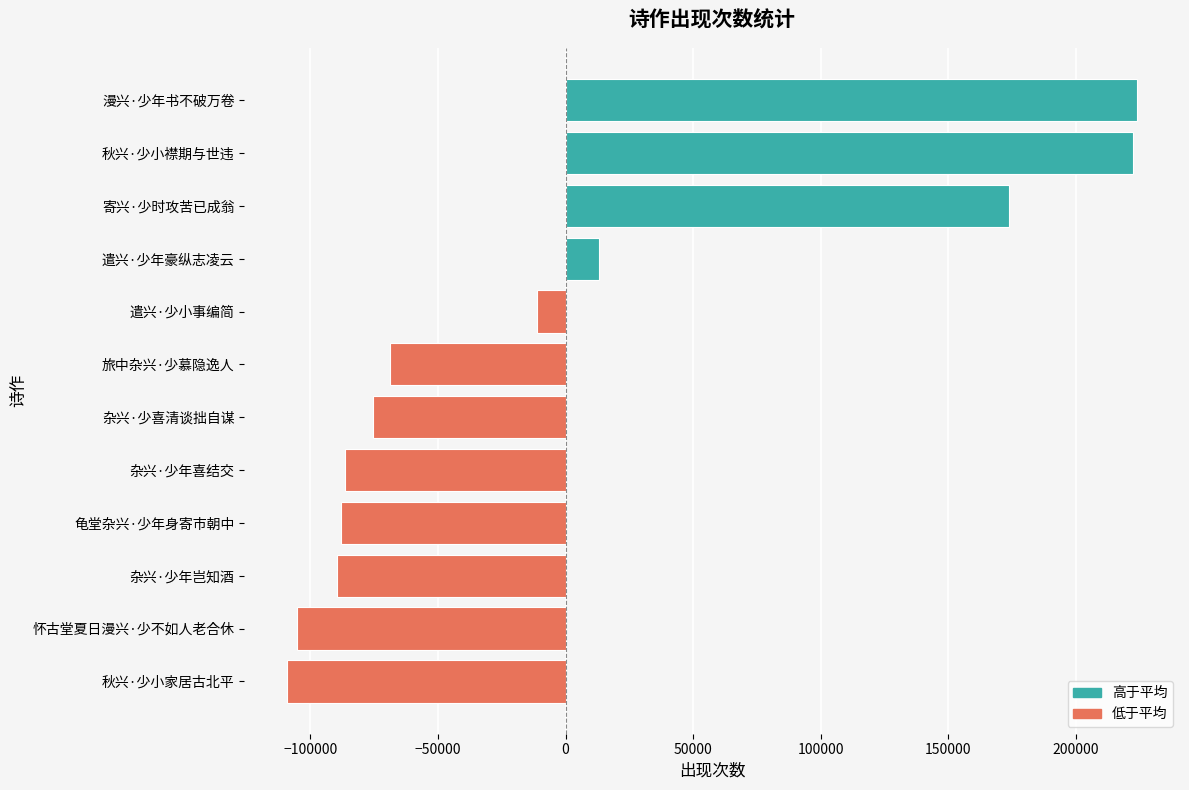

What is the approximate value at 旅中杂兴·少慕隐逸人?

-68893.1